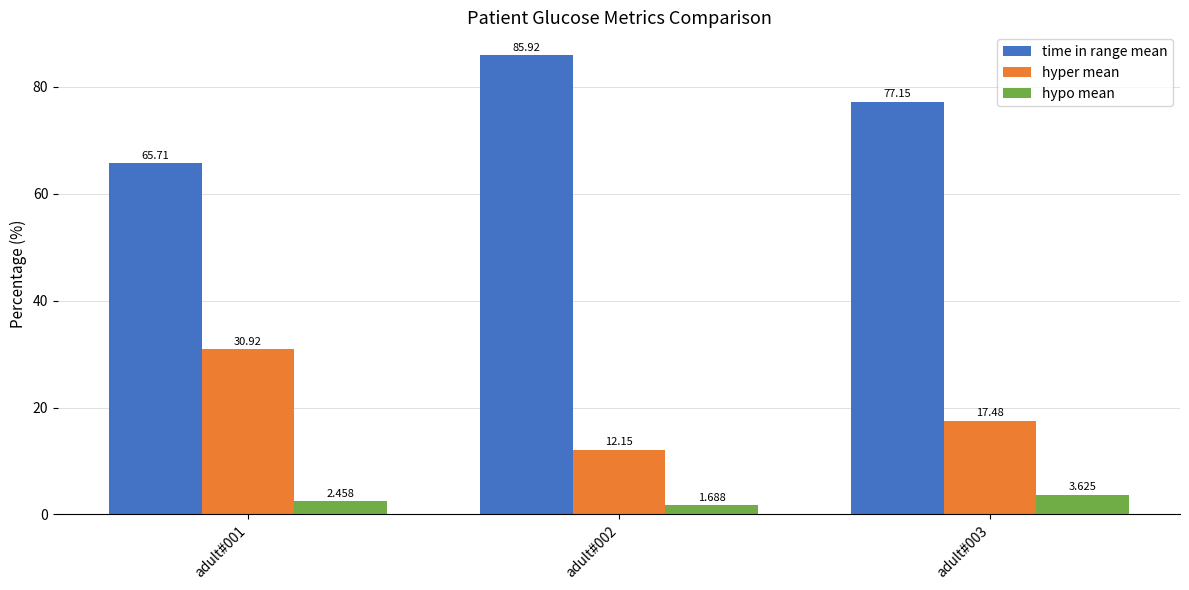

Rank the categories by time in range mean value from highest to lowest.

adult#002, adult#003, adult#001